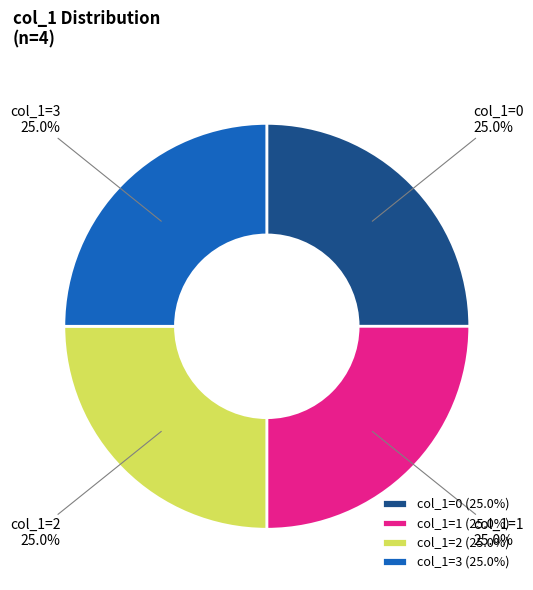

What percentage do col_1=1 and col_1=3 together represent?

50.0%